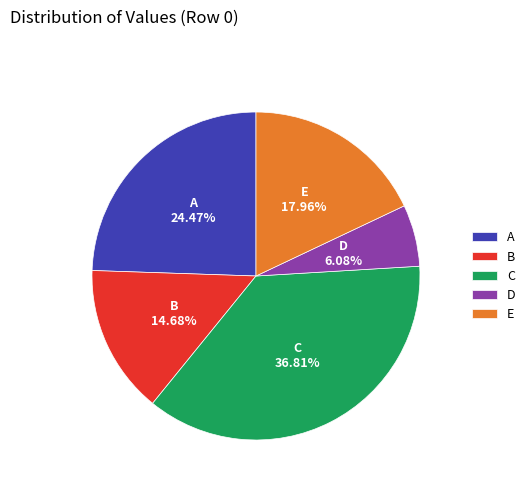

To the nearest percent, what percentage of the pie is D?

6%